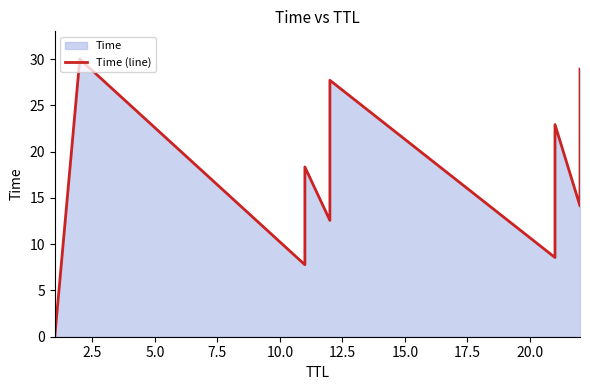

Reading left to right, what are all the values shown in this chart?

0.0	30.0	7.8	10.5	18.3	12.6	27.7	8.6	11.5	22.9	14.1	28.9